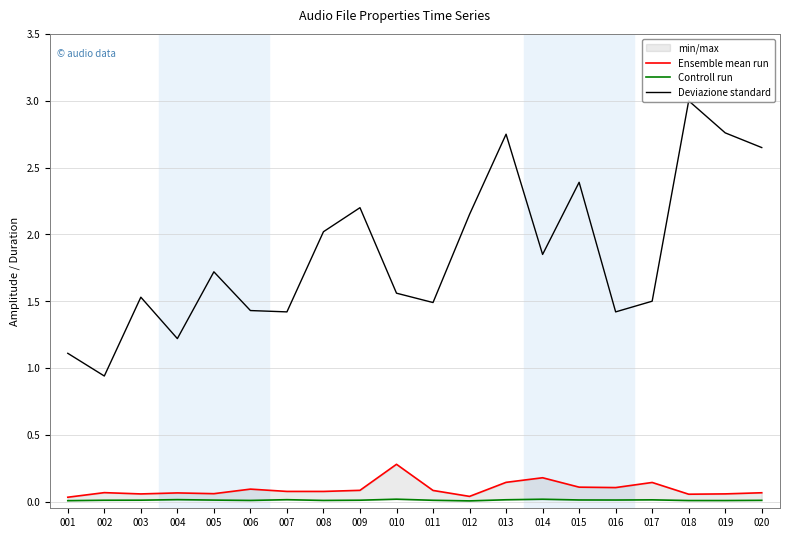

Which series has the largest total across all categories?

Deviazione standard